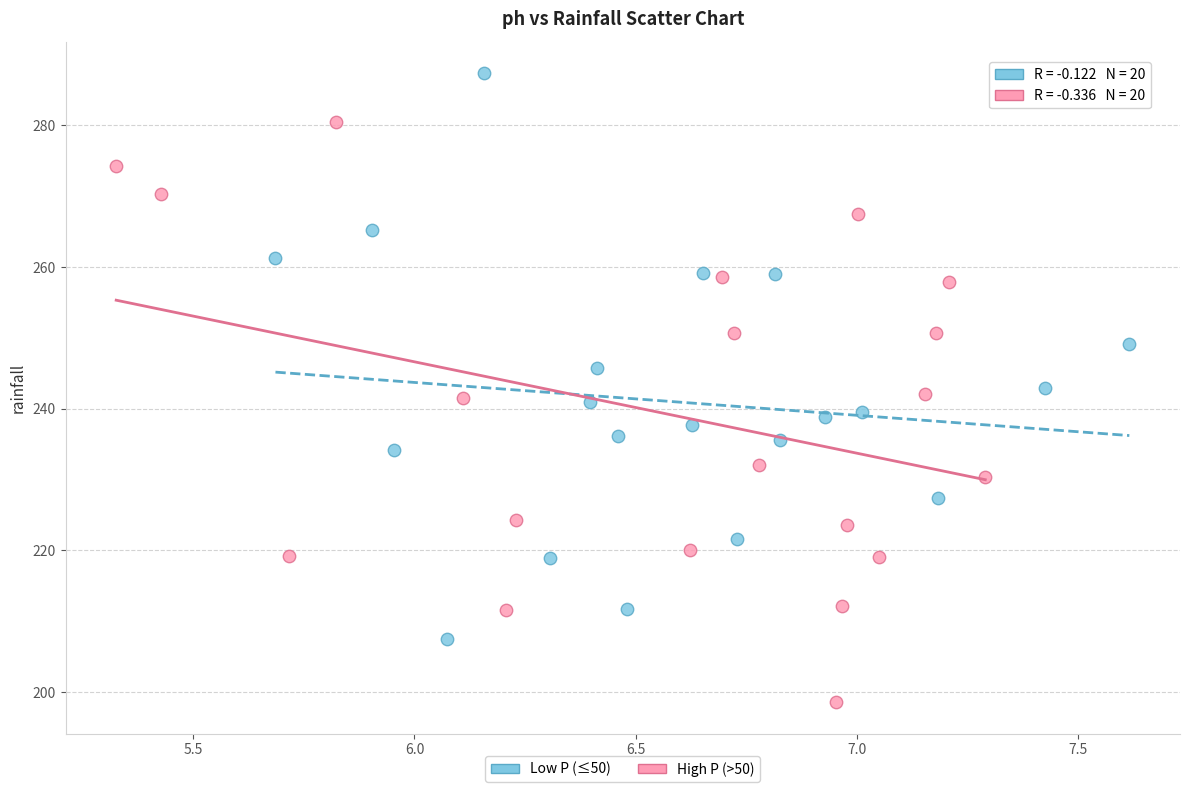

Which series reaches the minimum Y coordinate?

High P (>50)